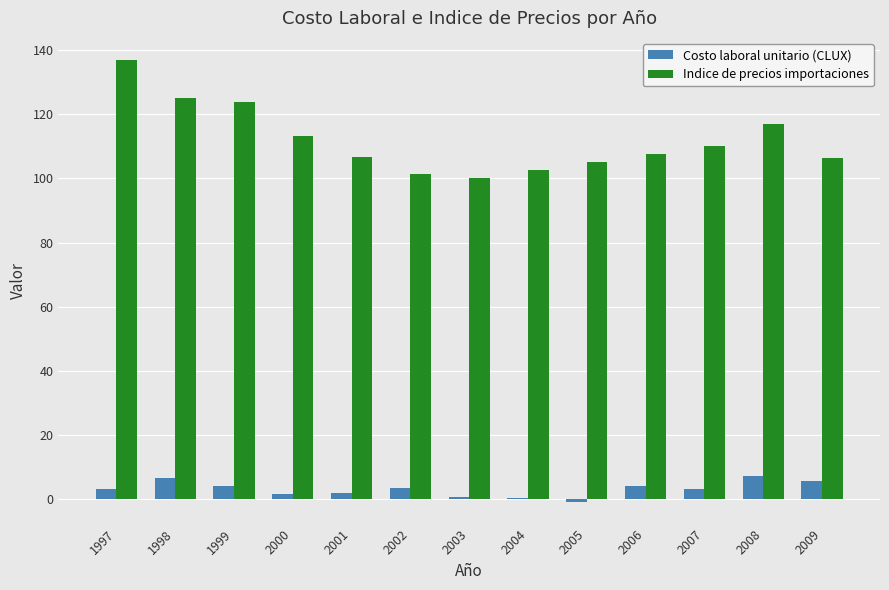

The value of Indice de precios importaciones at 2008 is 56.2. True or false?

False